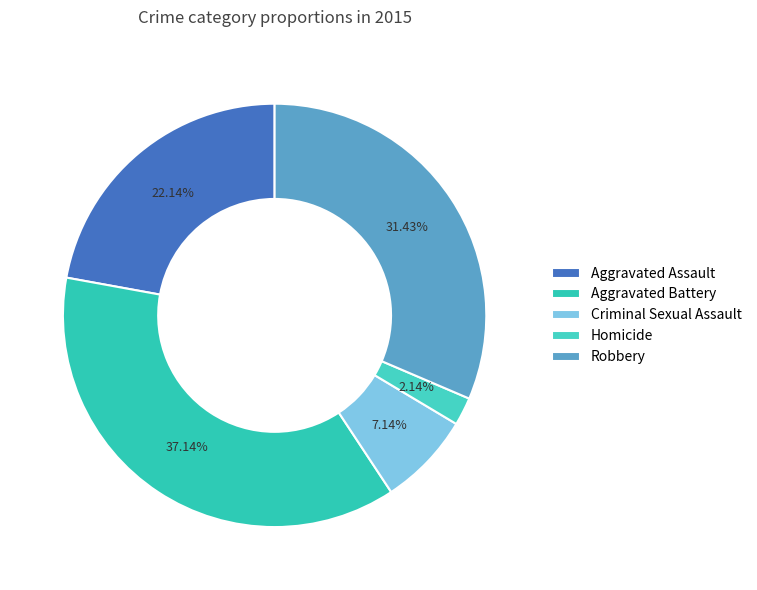

Rank the categories by value from highest to lowest.

Aggravated Battery, Robbery, Aggravated Assault, Criminal Sexual Assault, Homicide